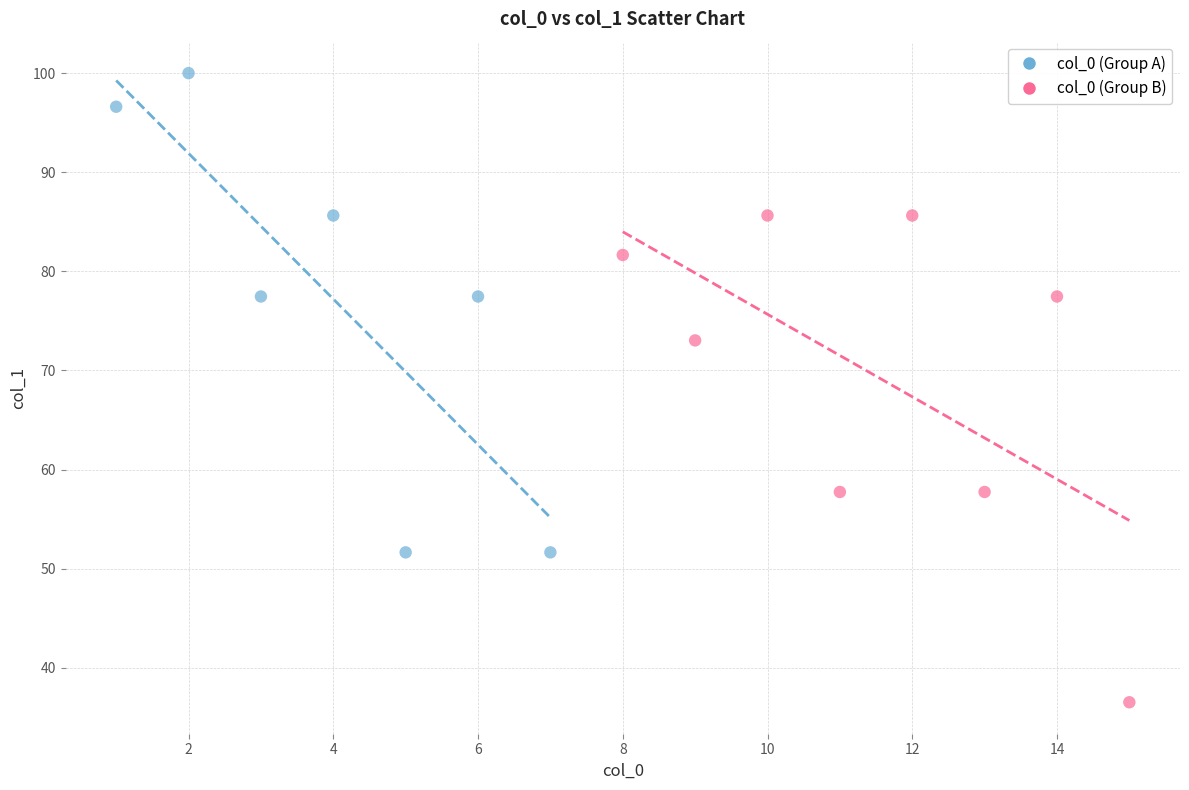

Which series contains the lowest Y value?

col_0 (Group B)